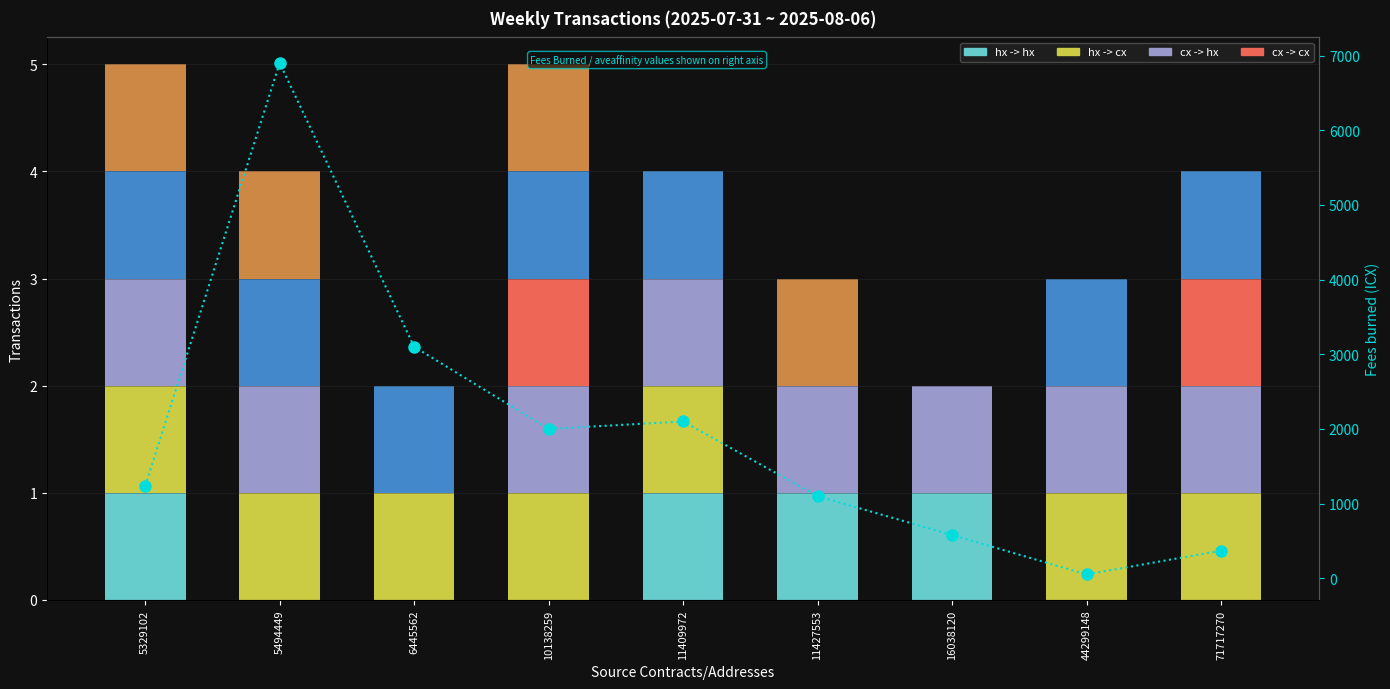

How many data points in col_5 are above 0?

4